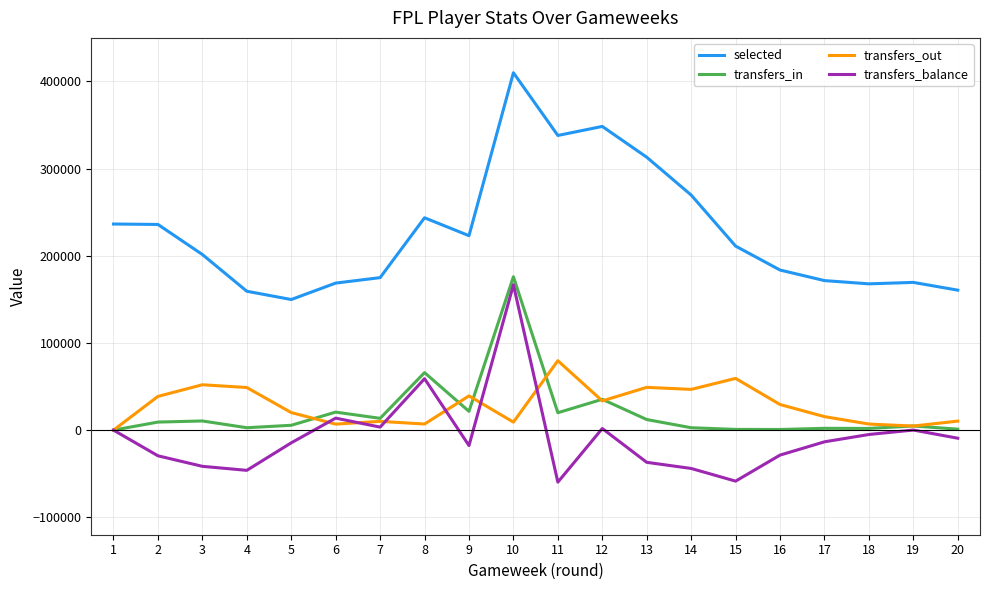

Is it true that selected equals 243629 at 8?

True